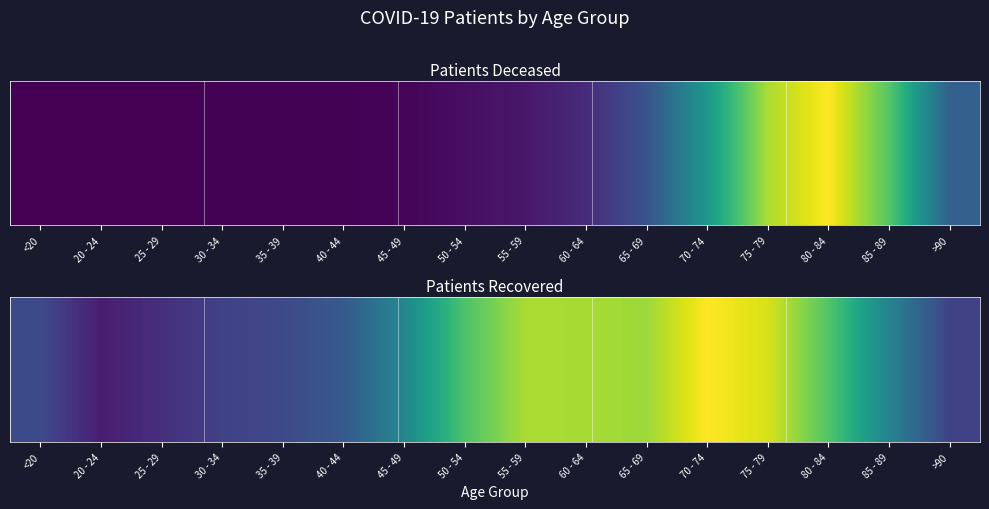

What is the maximum value shown in the chart?

6316